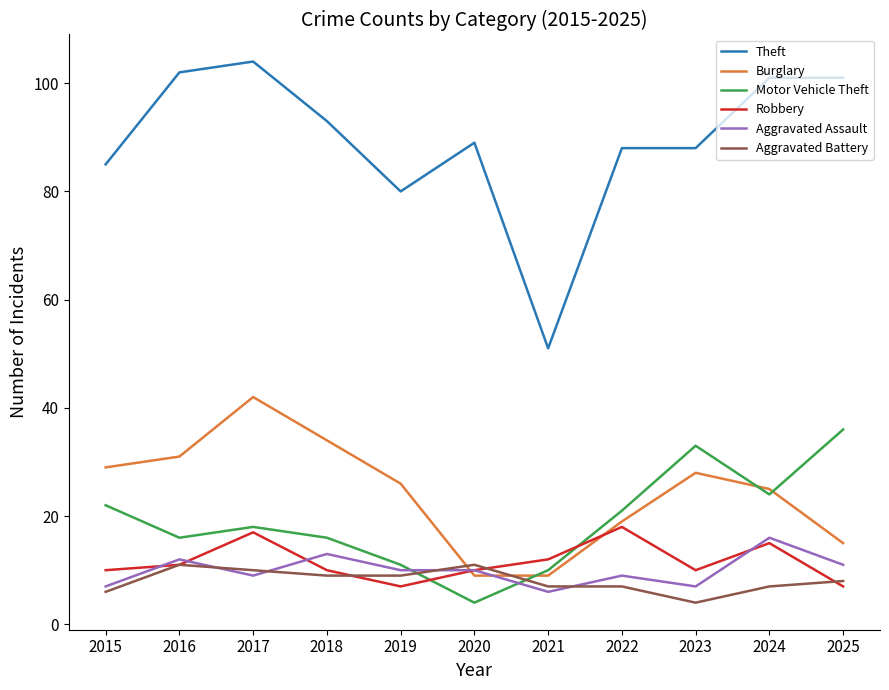

Rank the series at 2023 from lowest to highest value.

Aggravated Battery, Aggravated Assault, Robbery, Burglary, Motor Vehicle Theft, Theft